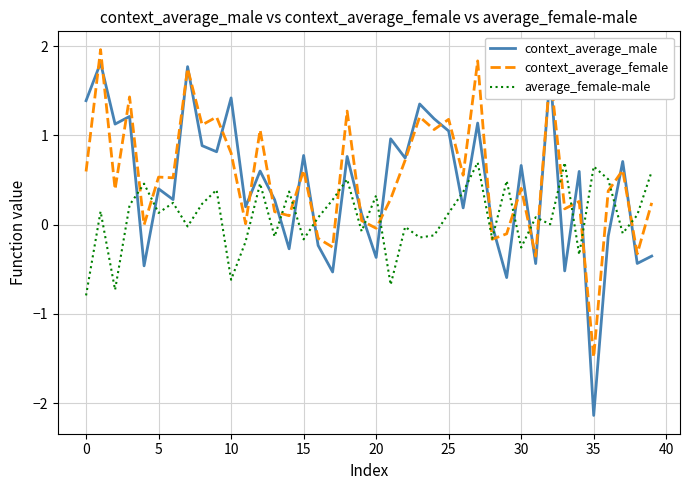

True or false: context_average_male has more than 0 interior local peaks.

True